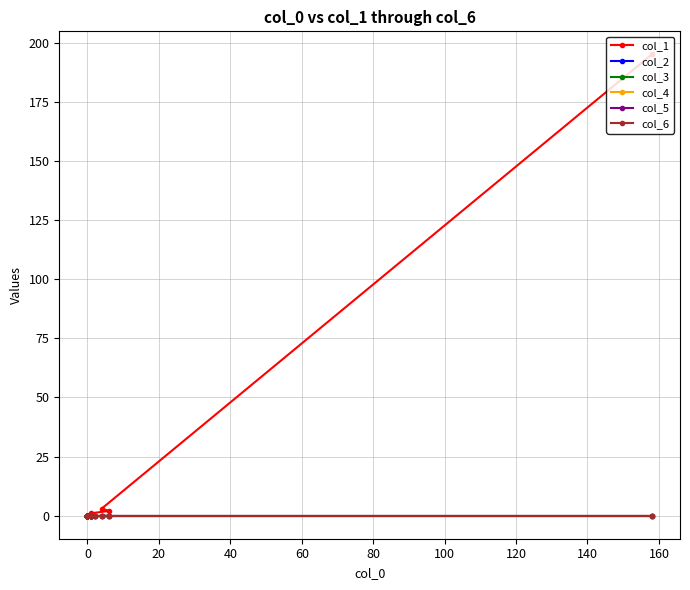

What is the maximum value for col_1?

195